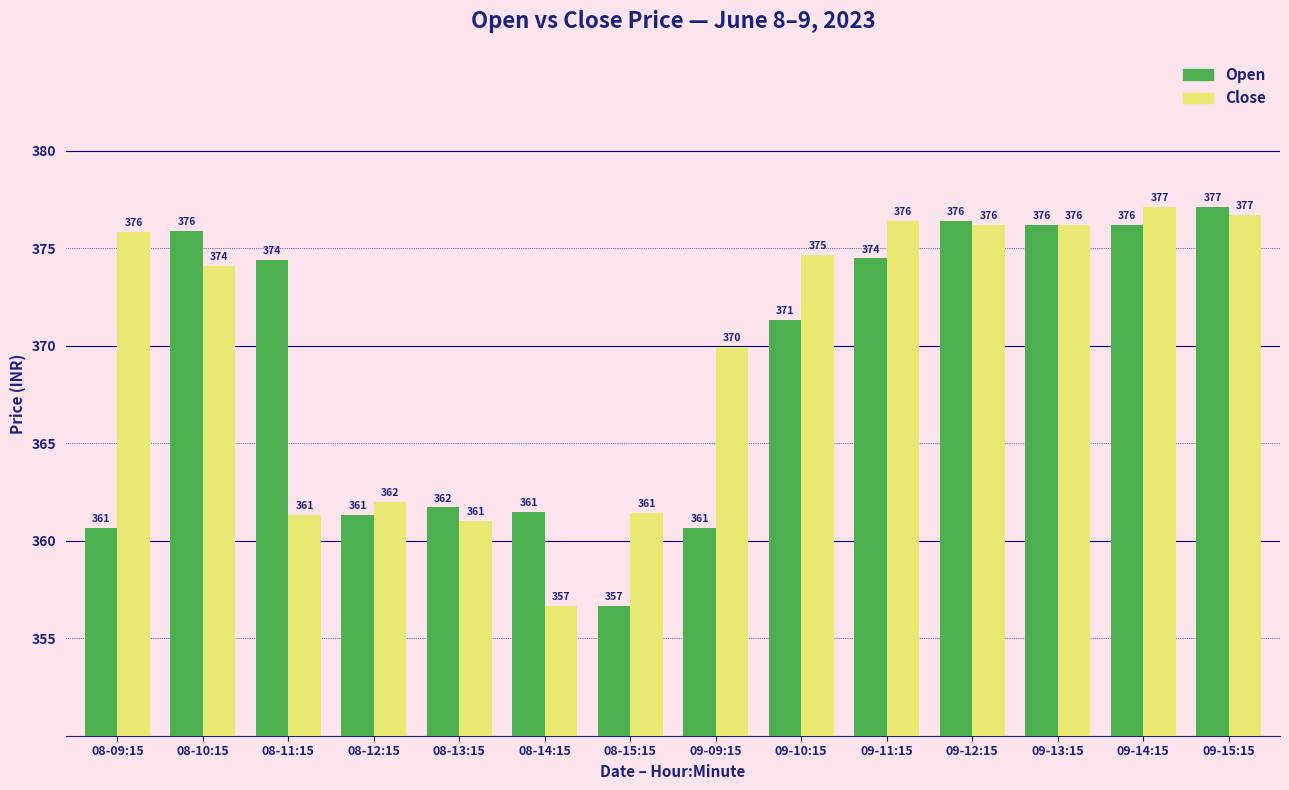

Is the value of Open at 08-14:15 greater than the value of Close at 08-14:15?

Yes